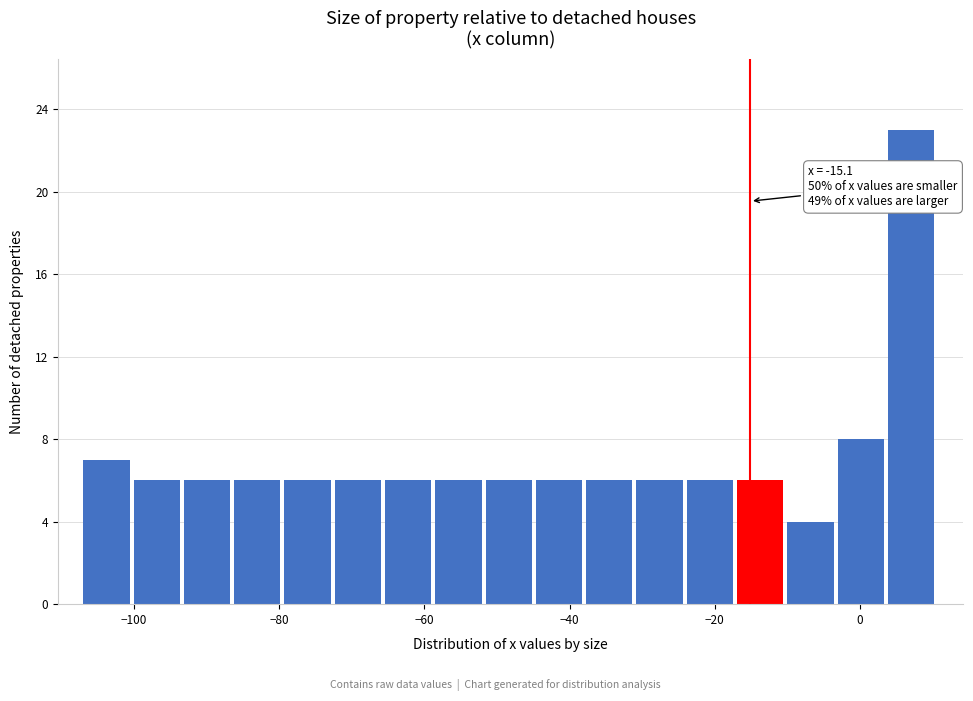

Around what value on the x-axis is the tallest bar? Give the approximate position of its centre, as read against the axis.

8